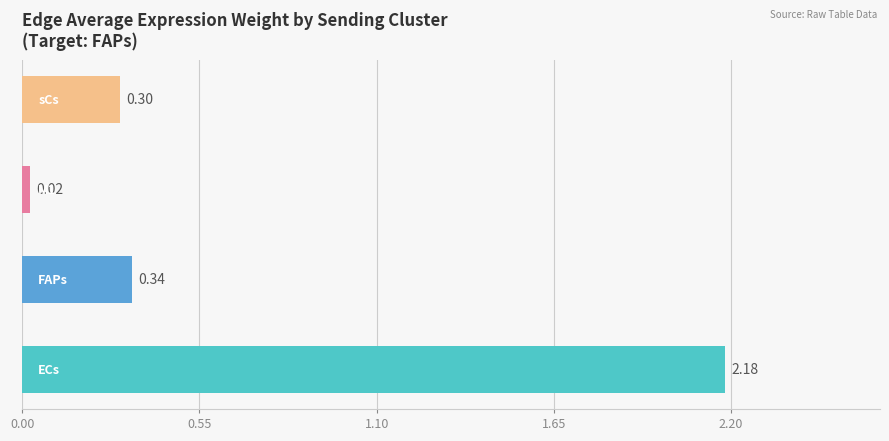

What is the difference between the maximum and minimum values?

2.2